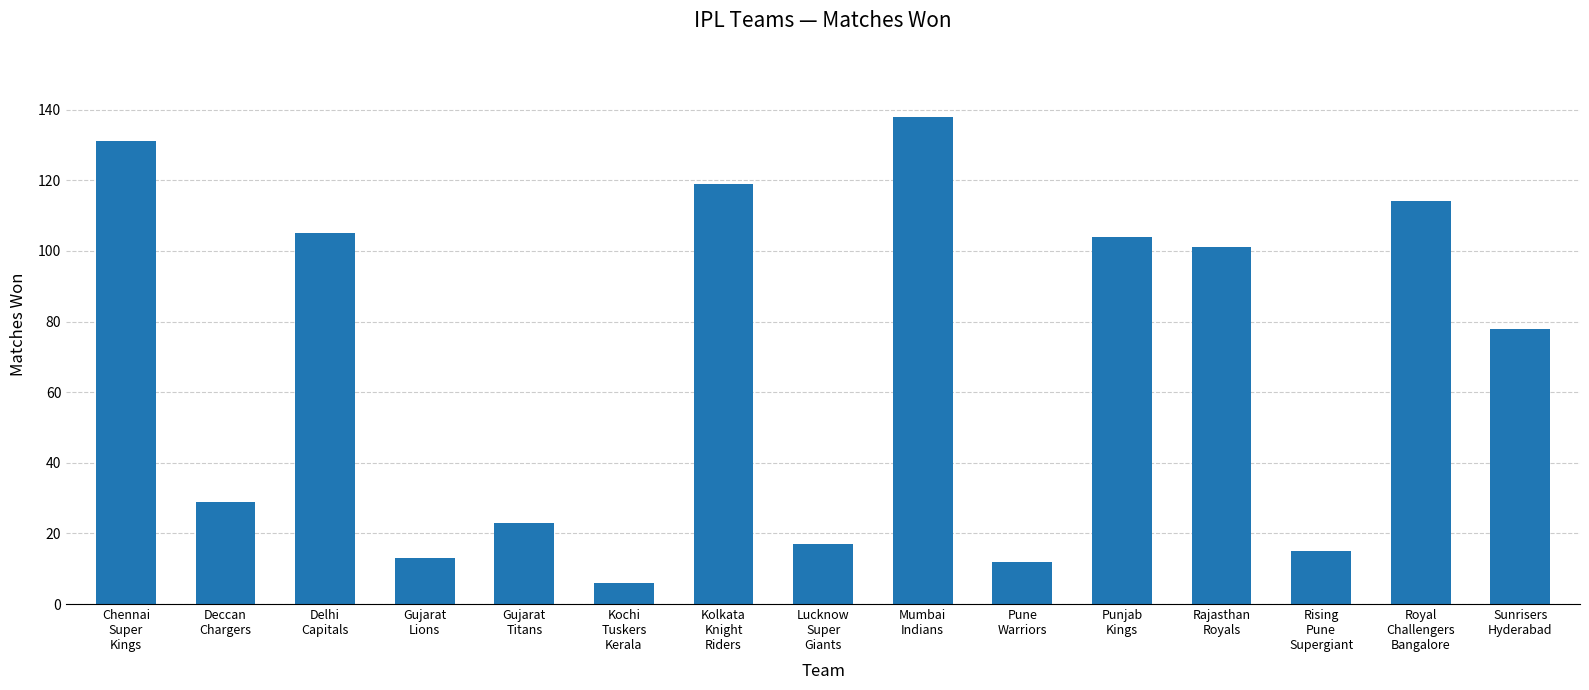

The value at Lucknow
Super
Giants is 24. True or false?

False